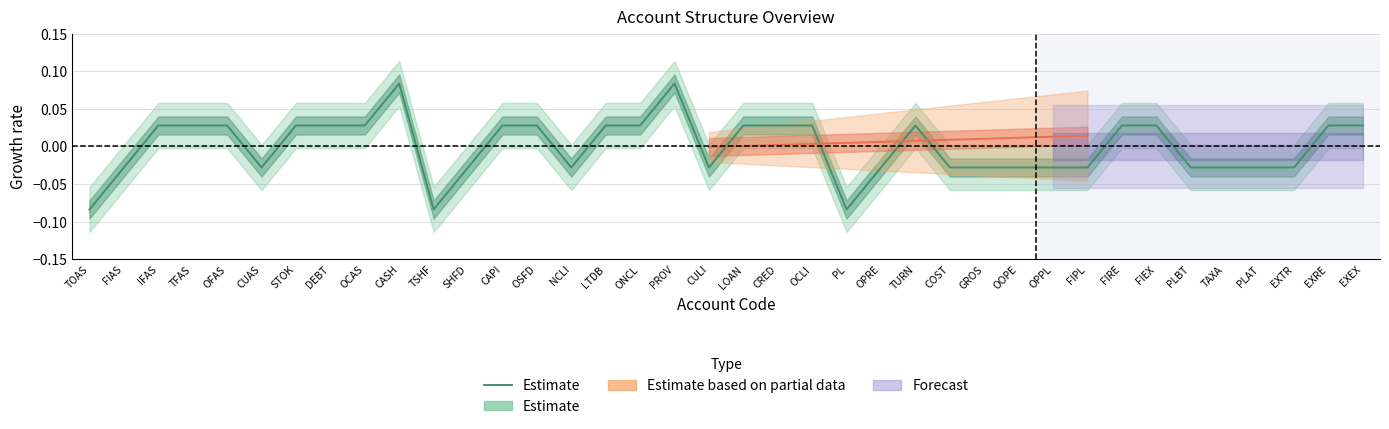

The value at LTDB is 0.0. True or false?

False